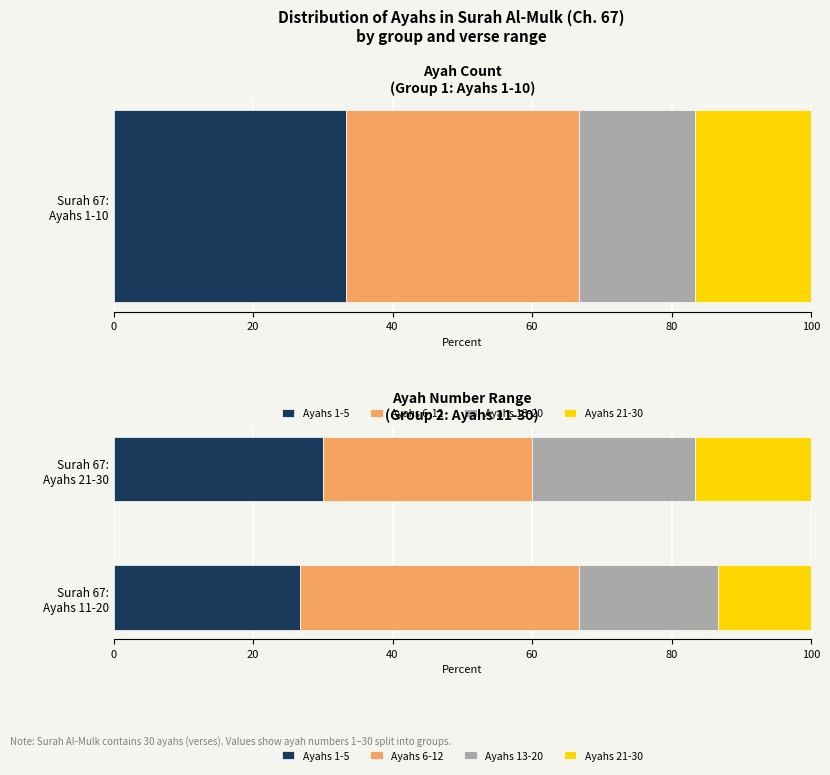

True or false: Ayahs 1-5 has a value of 30.0 at Surah 67: Ayahs 21-30.

True